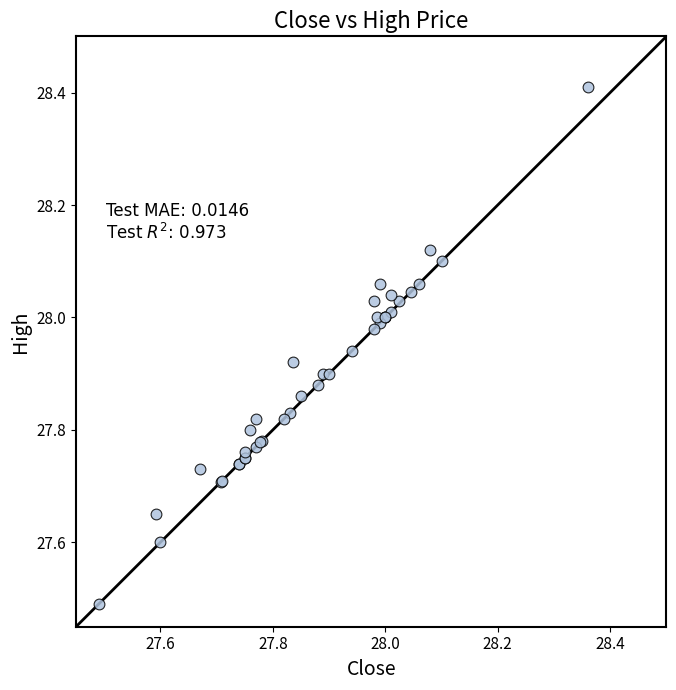

What Y value in the scatter plot is closest to 27?

27.5